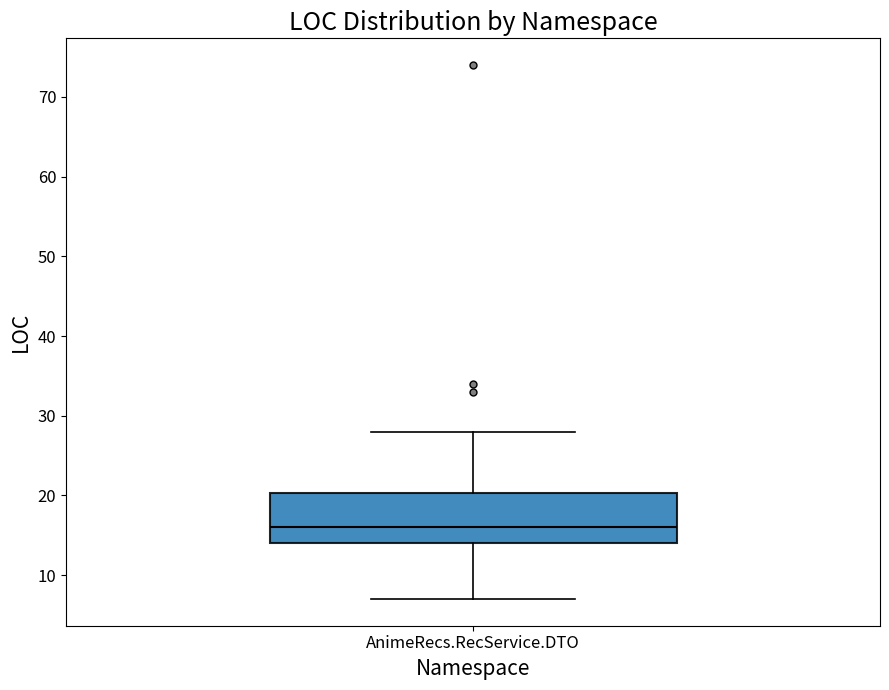

Where does the median line of the box for AnimeRecs.RecService.DTO sit on the y-axis? The values are not printed on the chart, so give them approximately, as read against the axis.

16